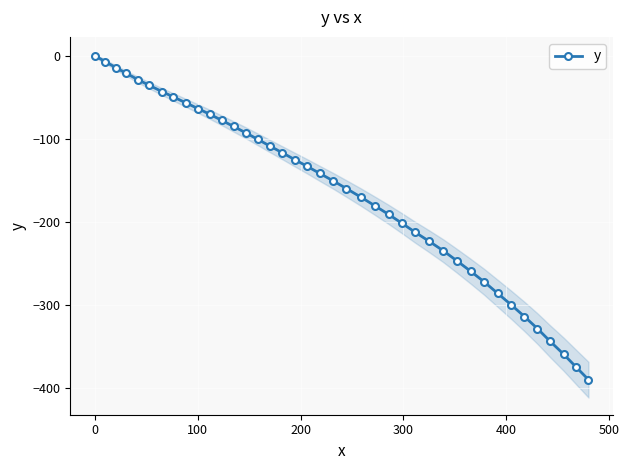

What is the value of the y point at the 5th from the left?

-28.9